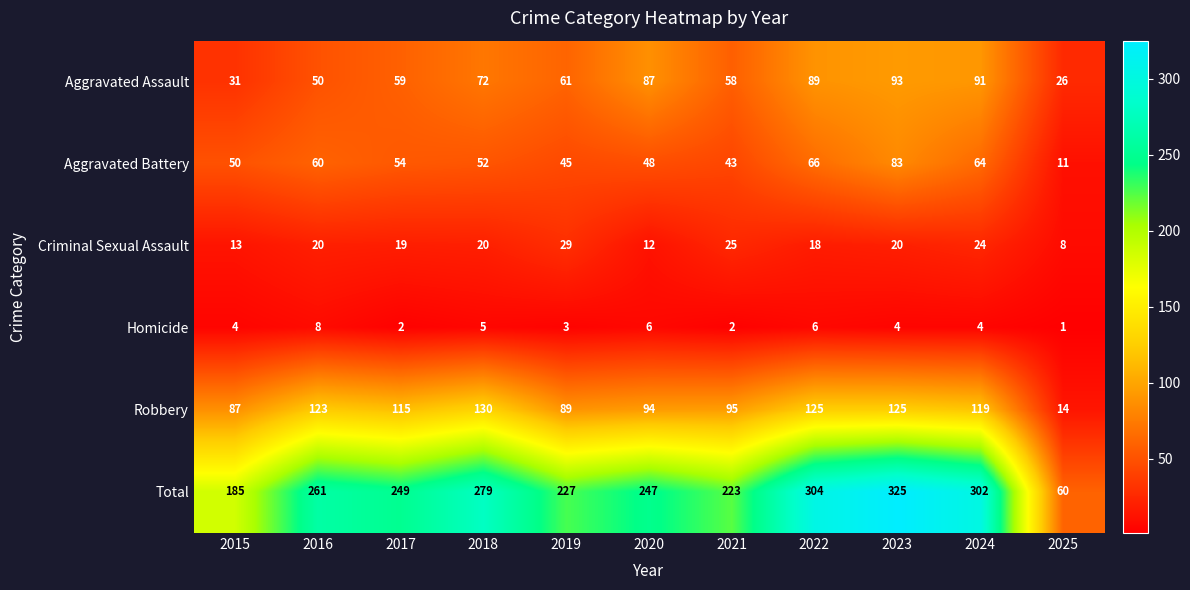

The value of Homicide at 2018 is 1. True or false?

False